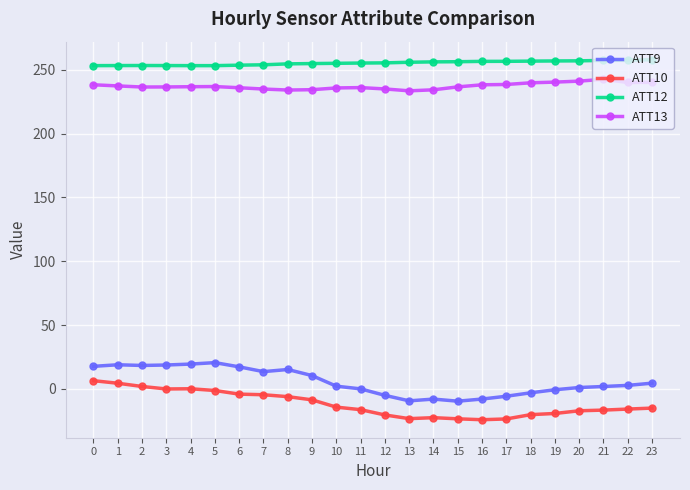

Is it true that ATT13 equals 336.0 at 12?

False